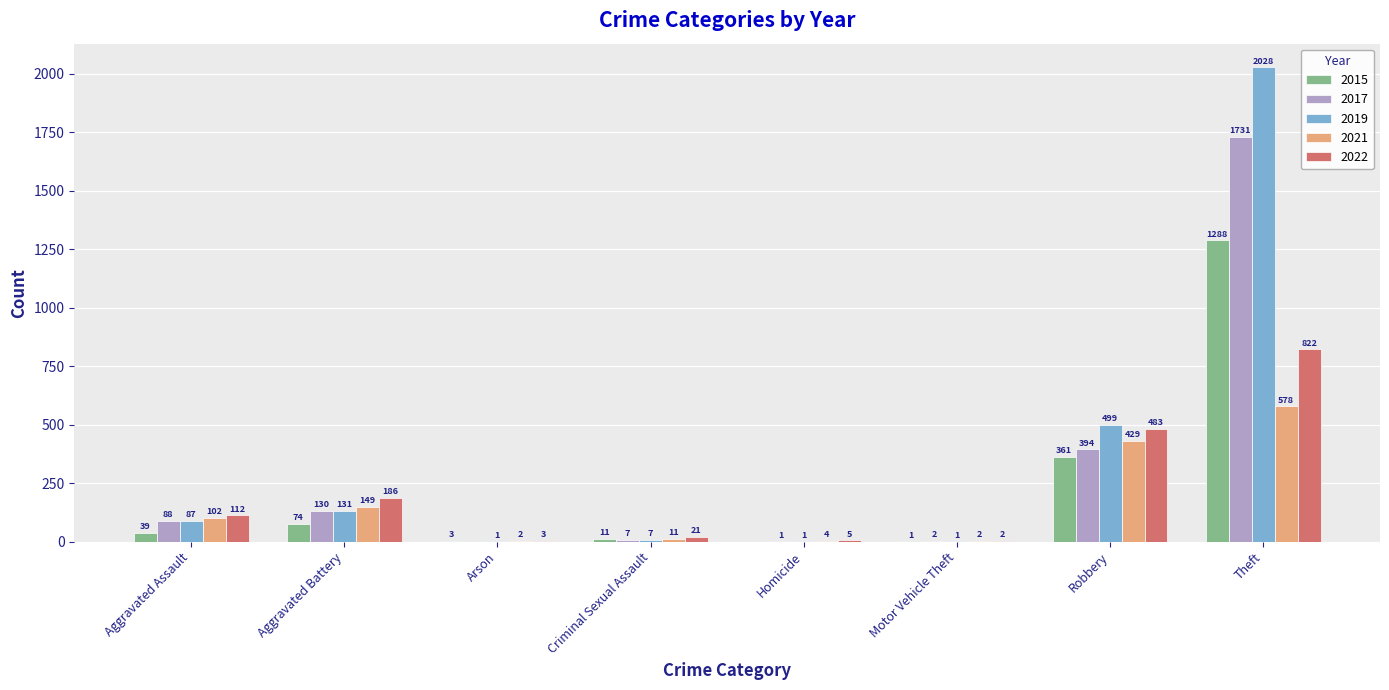

True or false: 2021 has a value of 2 at Arson.

True